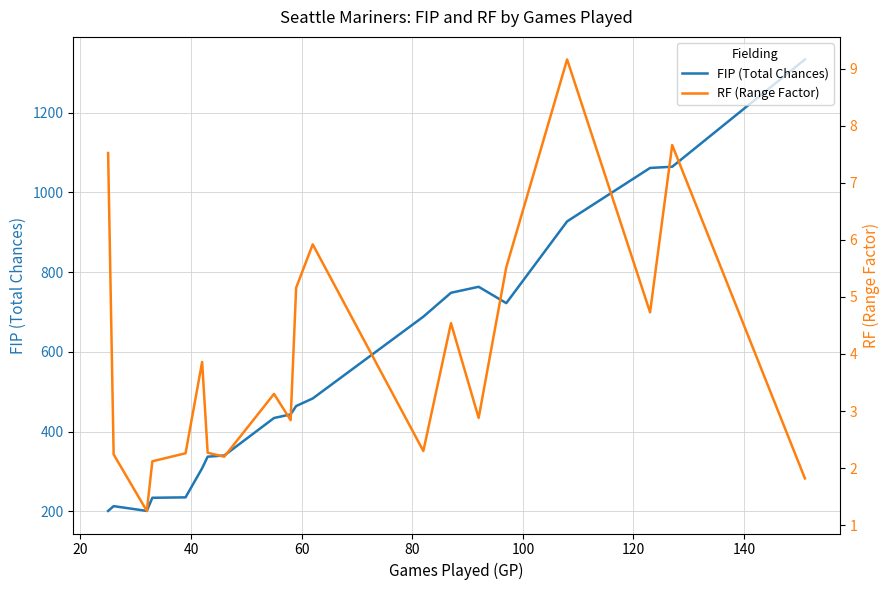

What is the difference between the maximum and minimum values in the FIP (Total Chances) series?

1132